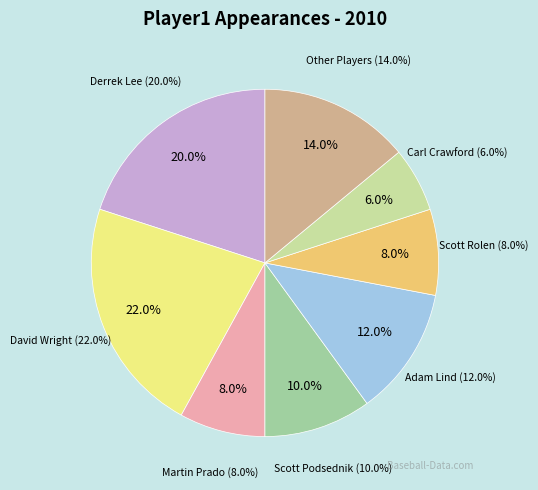

Is the sum of 30 and 12 greater than half?

No